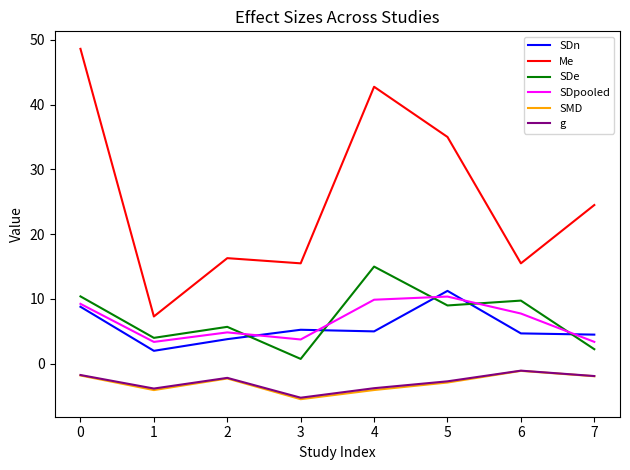

Does the chart have visible grid lines?

No